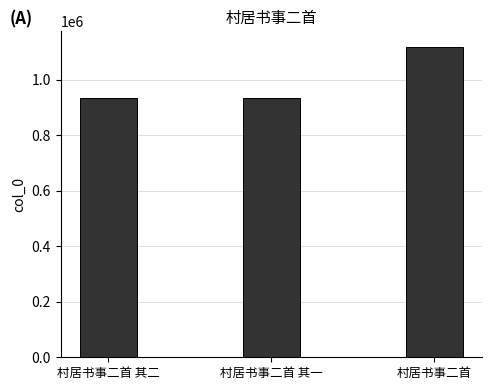

What is the smallest value displayed?

932183